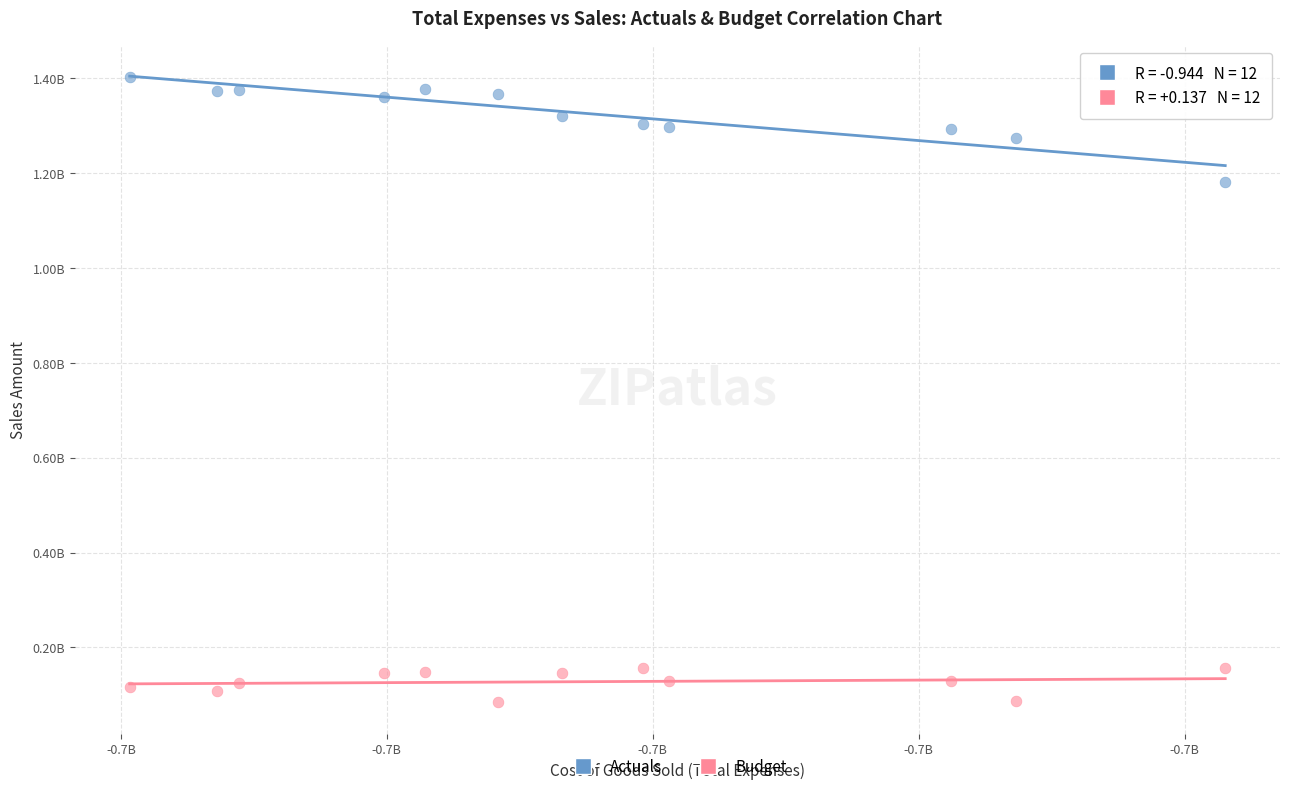

Which series has the largest Y range (max minus min)?

Actuals